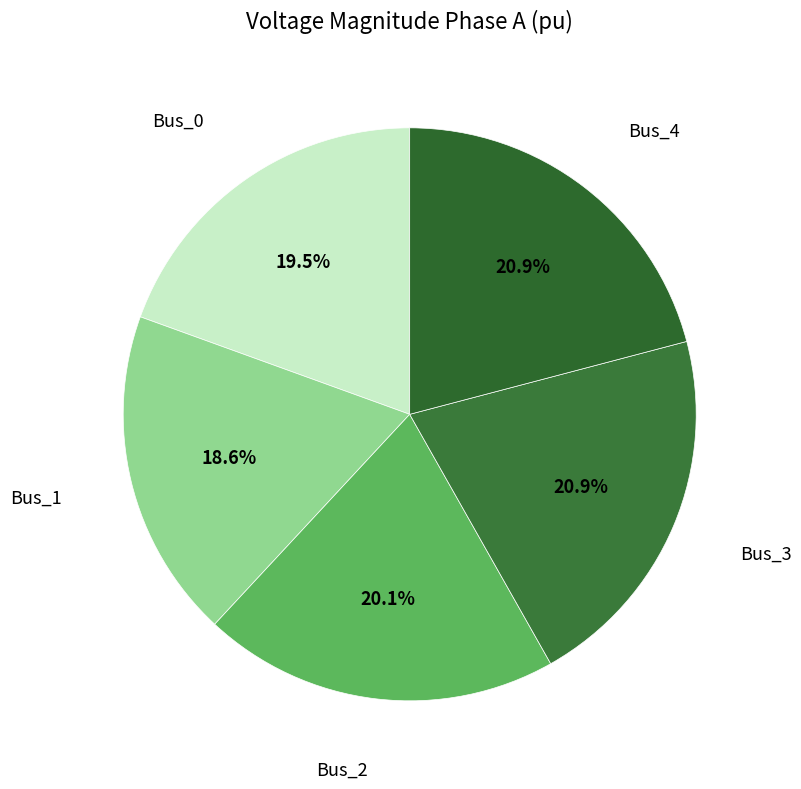

What is the ratio of the value at Bus_0 to the value at Bus_3?

0.9